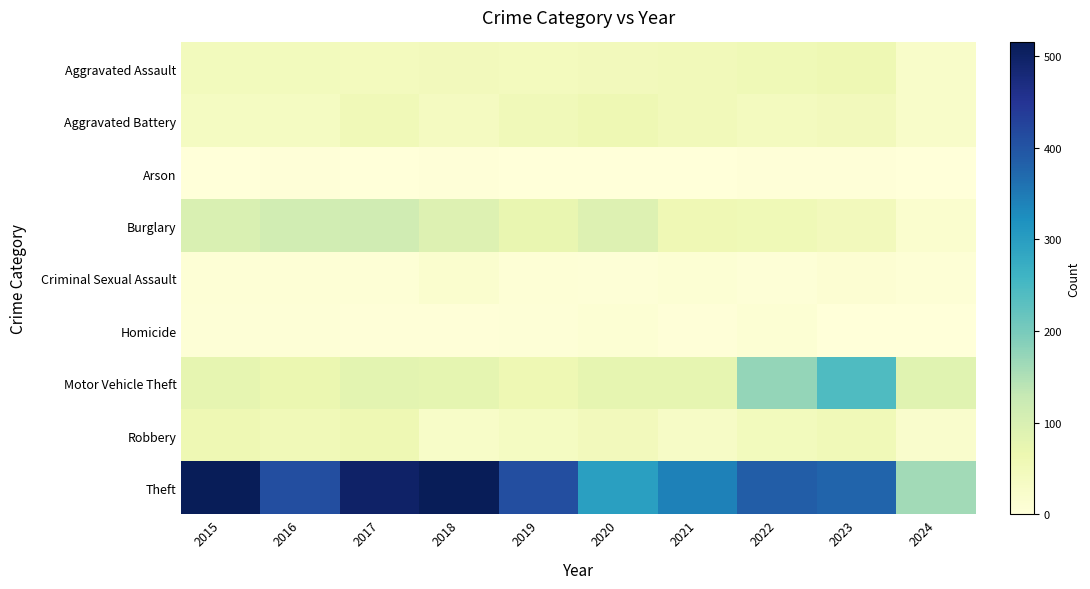

What is the total value across all series at 2024?

344